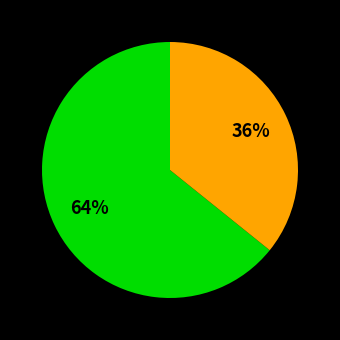

To the nearest percent, what is the difference between the largest and smallest slice percentages?

28%